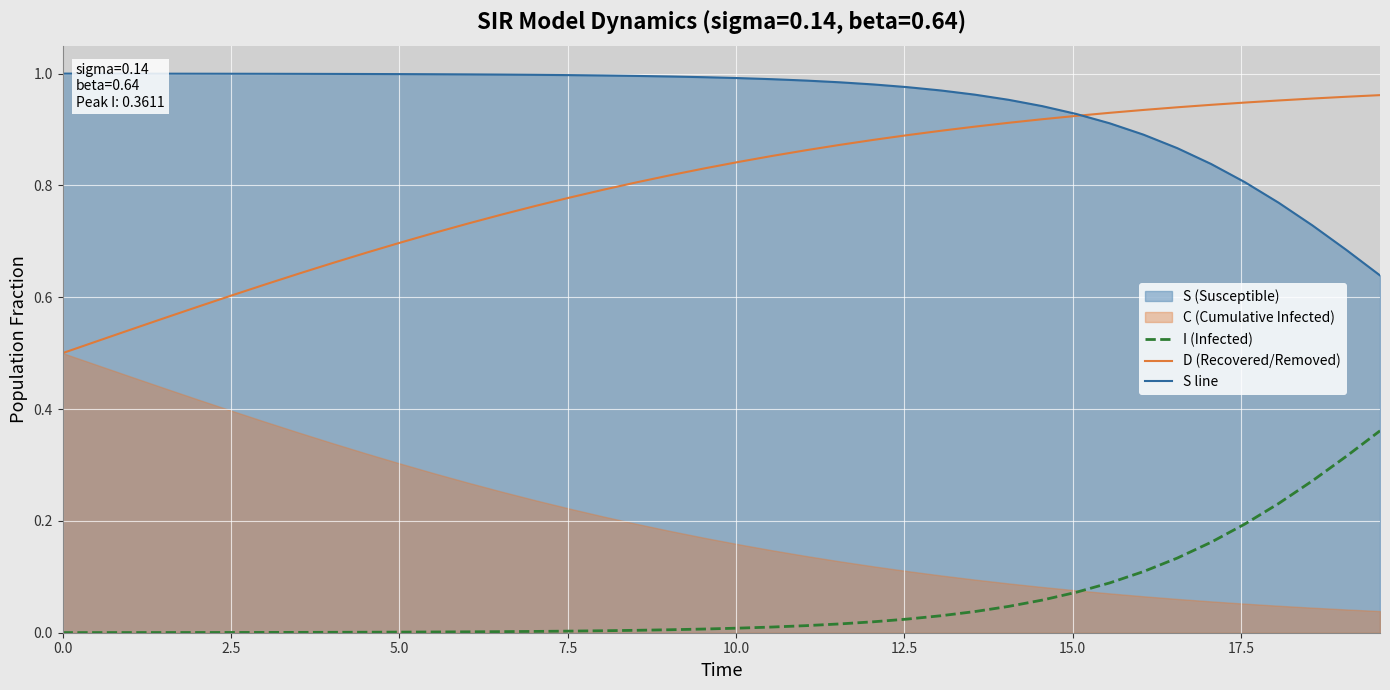

True or false: S line and I (Infected) cross at least once.

False